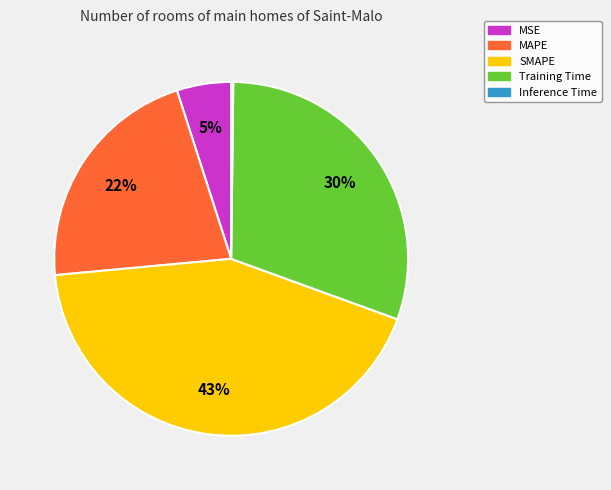

To the nearest percent, what percentage of the pie is Training Time?

30%